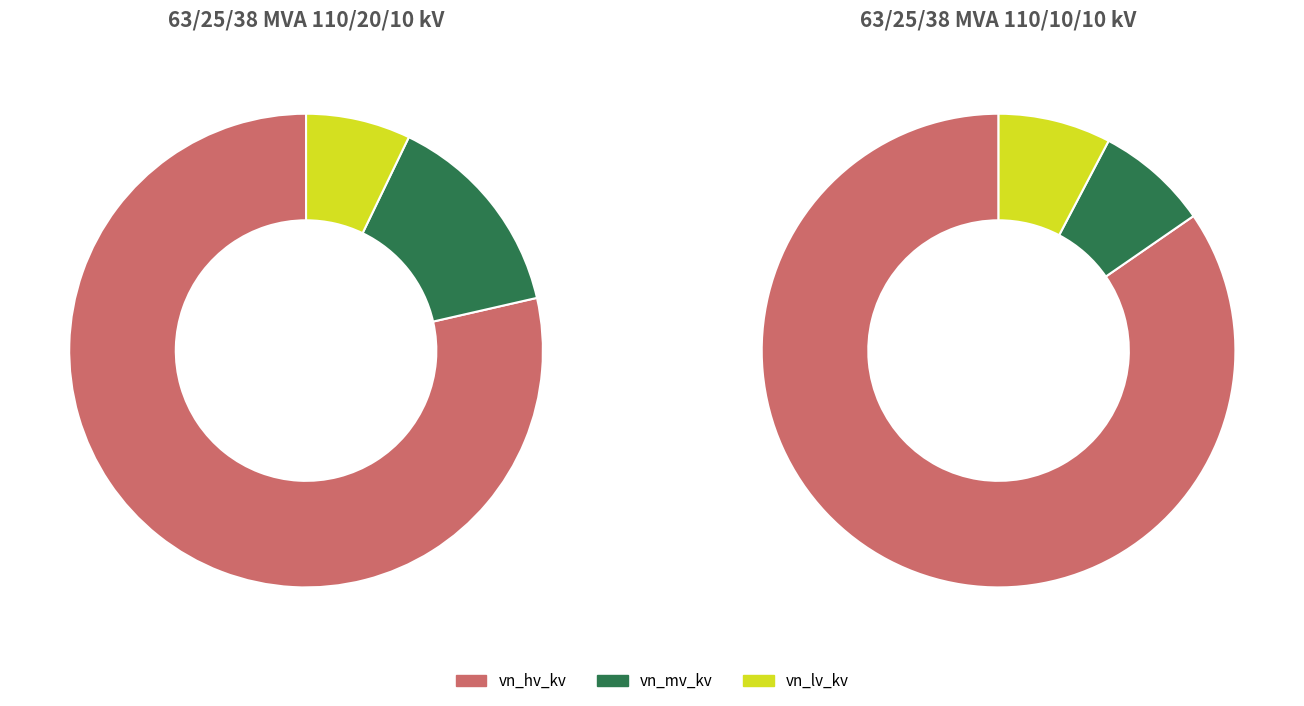

Is 63/25/38 MVA 110/20/10 kV the majority of the pie?

No